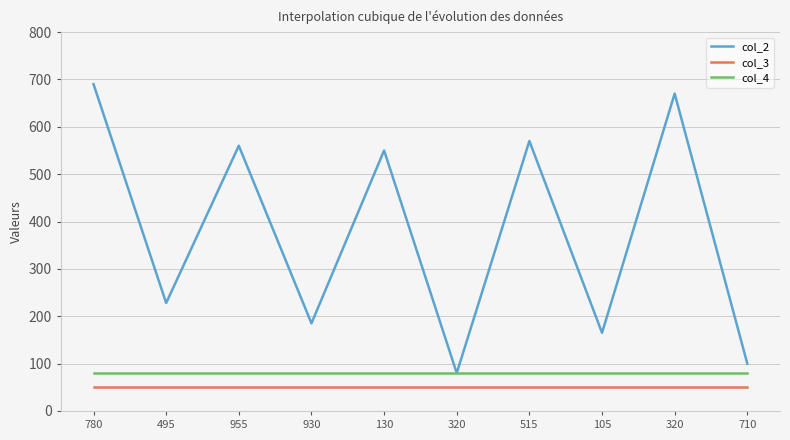

How many lines are shown in the chart?

3